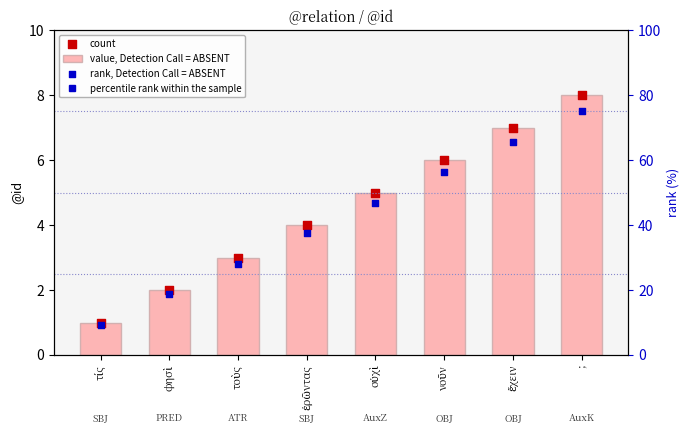

Is the value of value, Detection Call = ABSENT at τίς greater than the value of count at φησὶ?

No